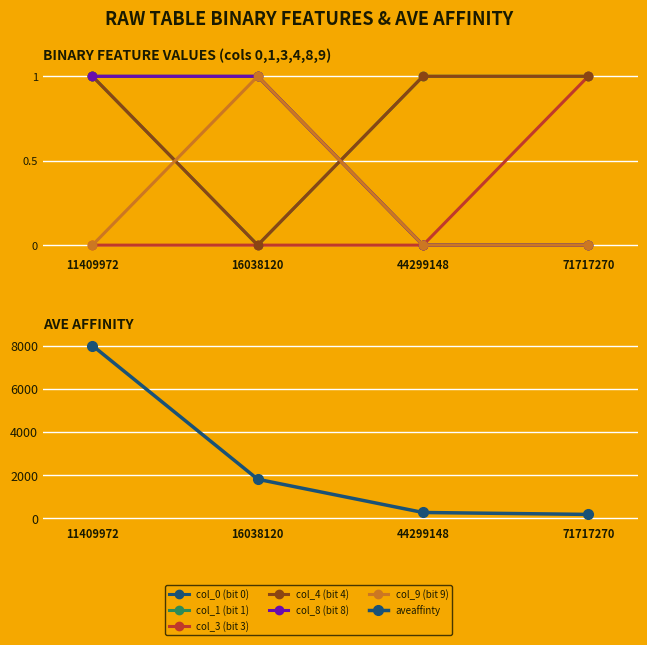

Rank the series at 16038120 from highest to lowest value.

col_0 (bit 0), col_8 (bit 8), col_9 (bit 9), col_1 (bit 1), col_3 (bit 3), col_4 (bit 4)